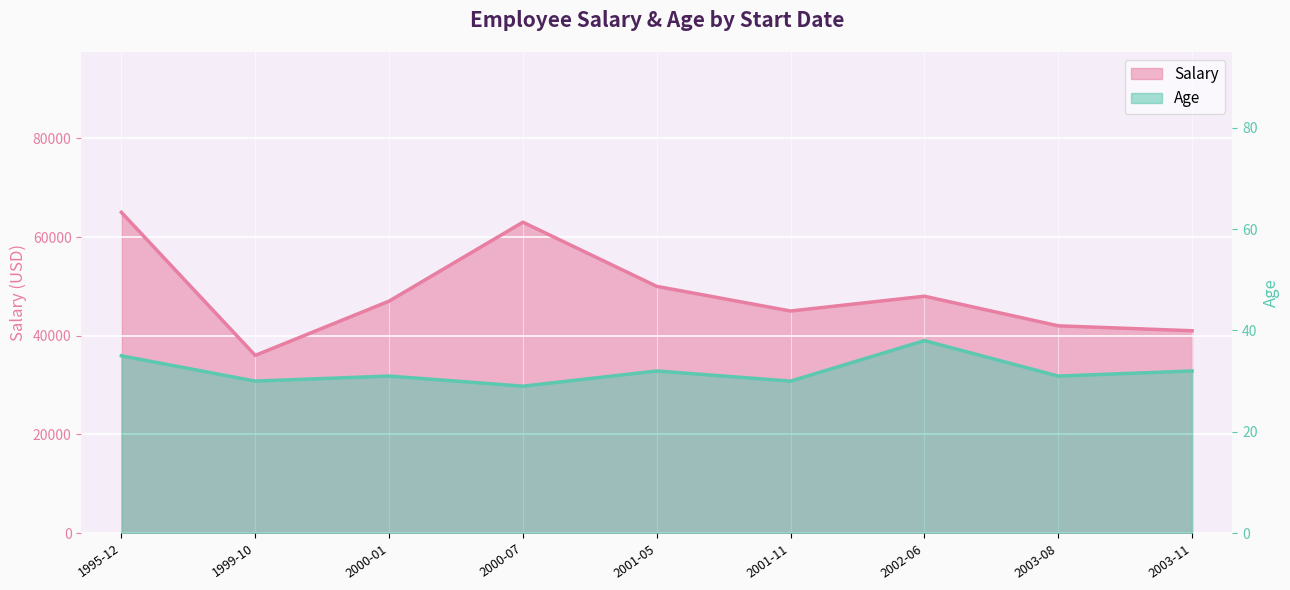

At which category is the sum across all series the highest?

1995-12